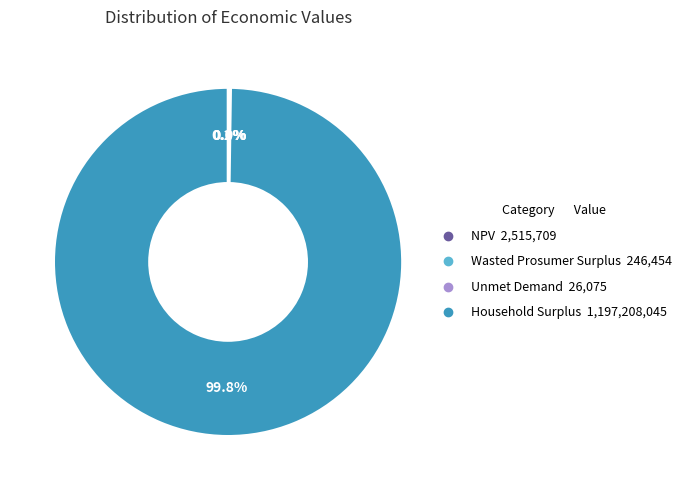

To the nearest percent, what is the average slice percentage?

25%